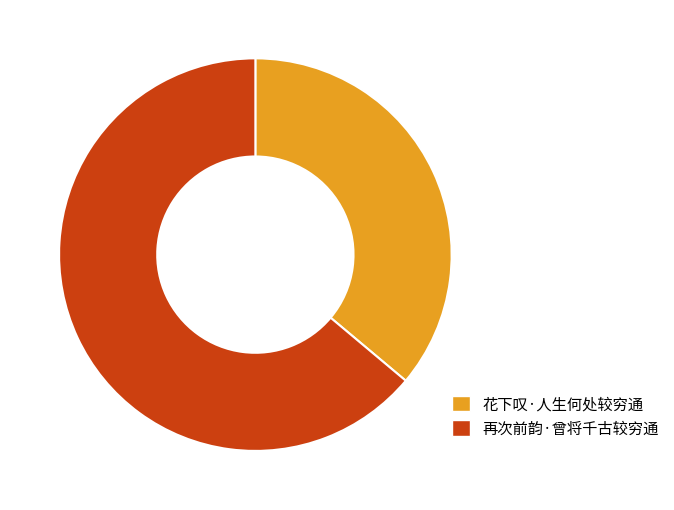

Do 再次前韵·曾将千古较穷通 and 花下叹·人生何处较穷通 together represent more than half of the pie?

Yes